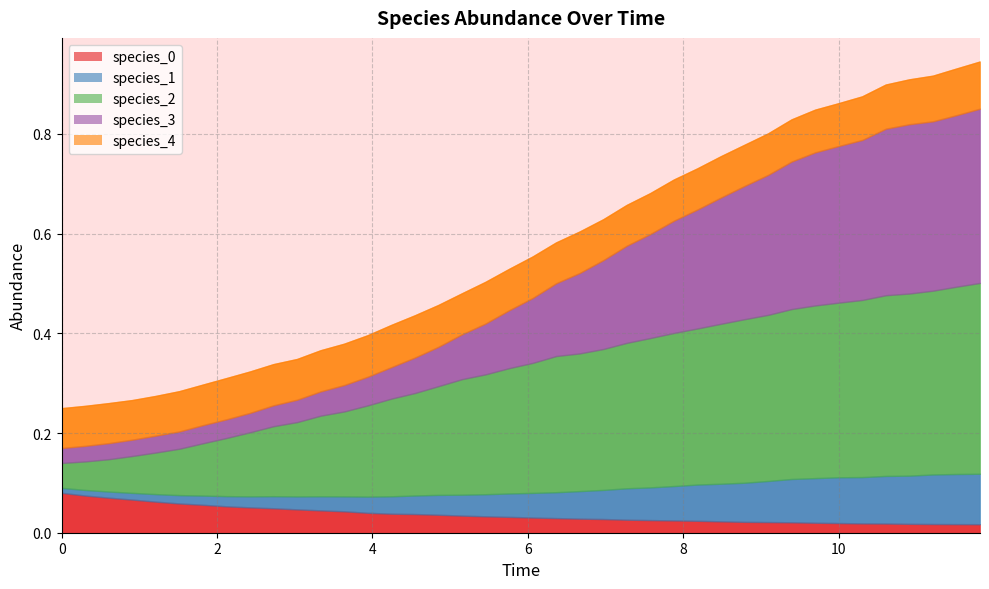

Where is the first local minimum for species_4?

3